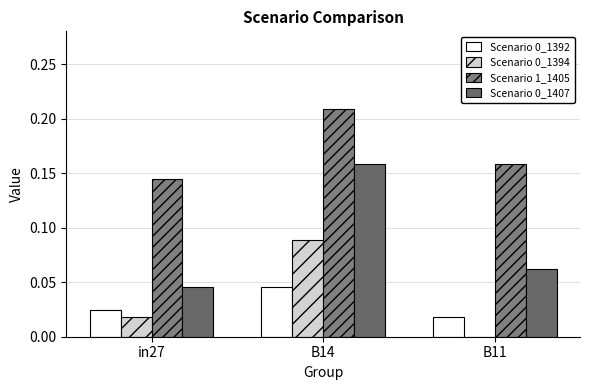

Is the value of Scenario 1_1405 at B11 greater than the value of Scenario 0_1407 at B11?

Yes